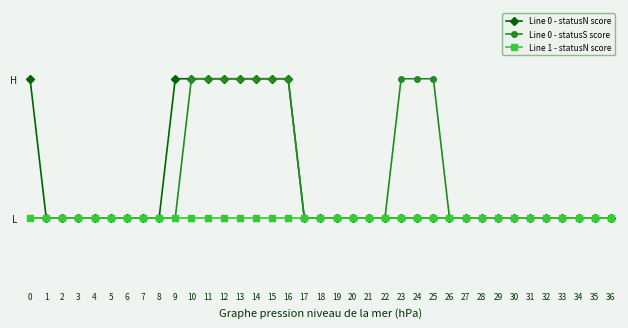

What are all the series names shown in the legend?

Line 0 - statusN score, Line 0 - statusS score, Line 1 - statusN score